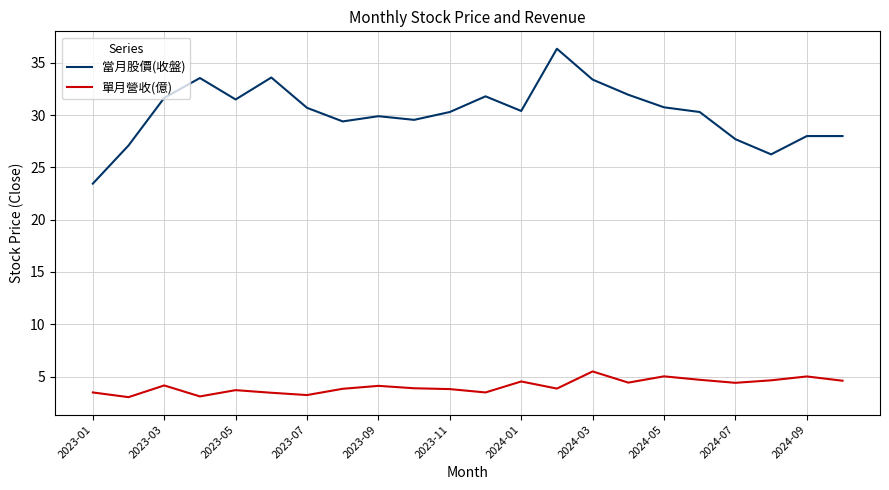

Which series has the widest spread of values?

當月股價(收盤)